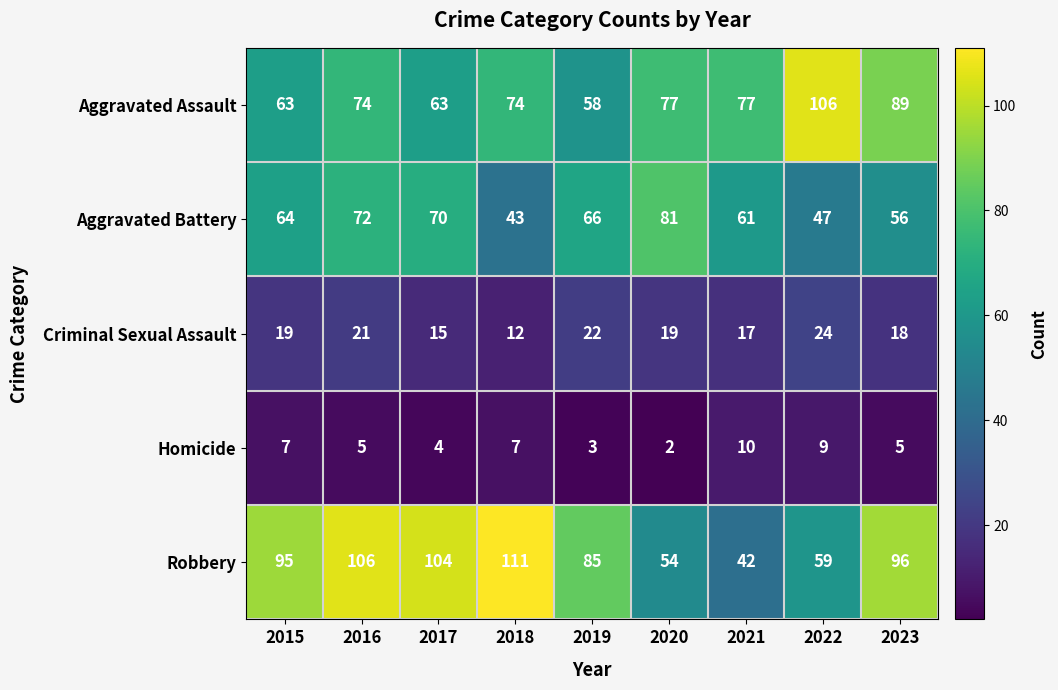

List the series in order of their peak value, lowest first.

Homicide, Criminal Sexual Assault, Aggravated Battery, Aggravated Assault, Robbery